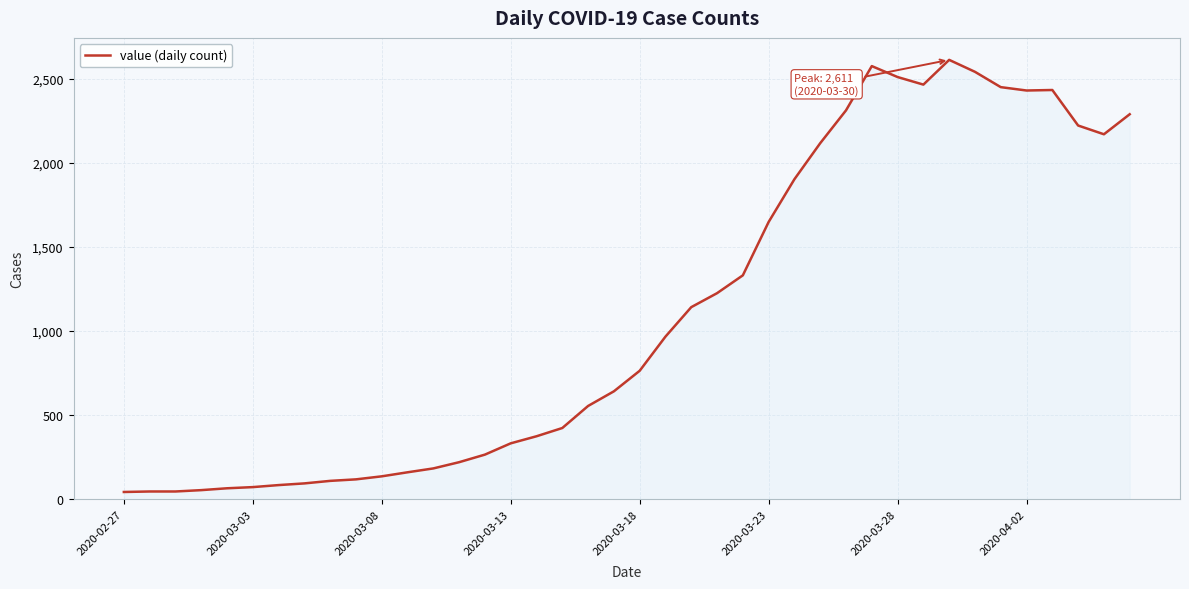

What is the difference between the maximum and minimum values?

2567